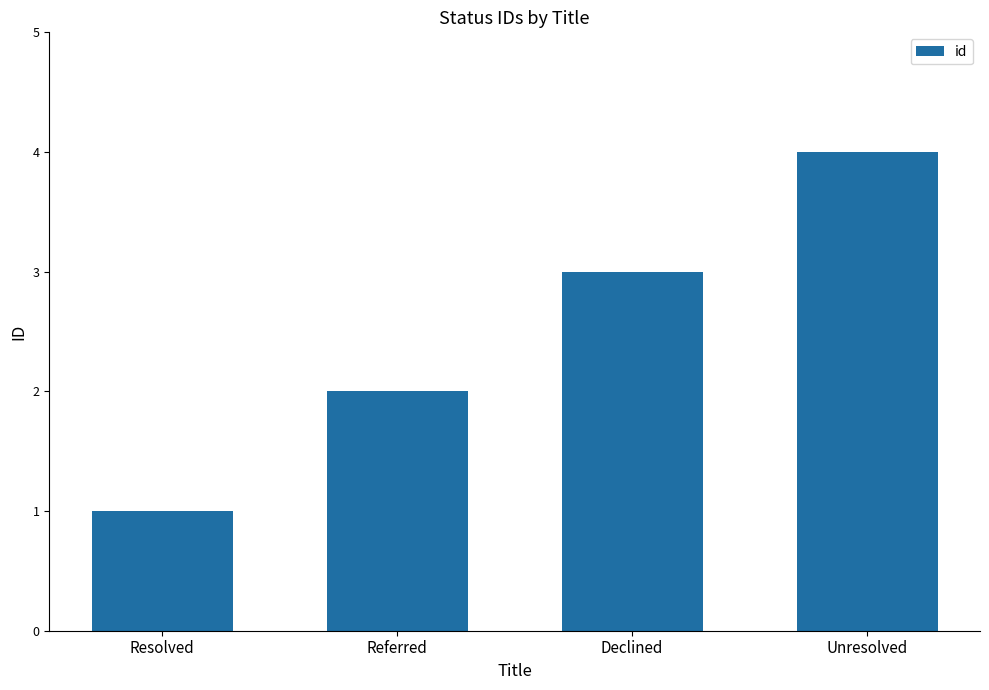

Is it true that the value at Unresolved is 1?

False